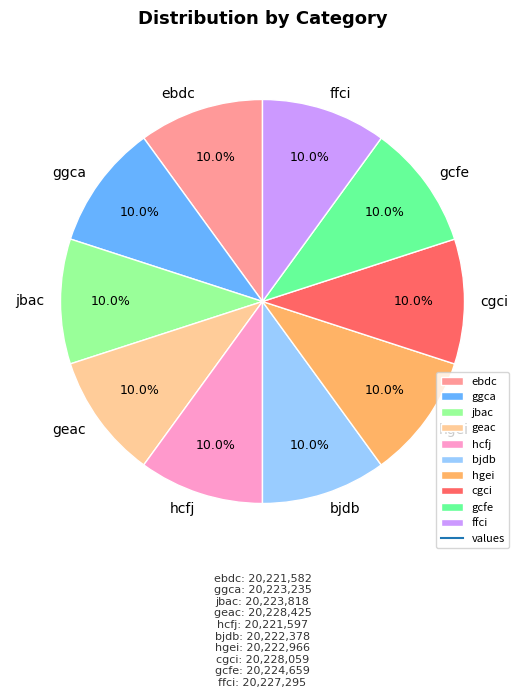

How many segments does this pie chart have?

10